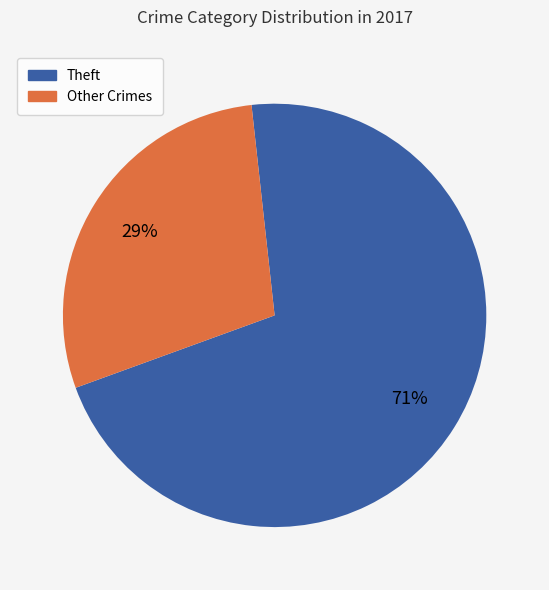

Count the number of slices in the pie.

2